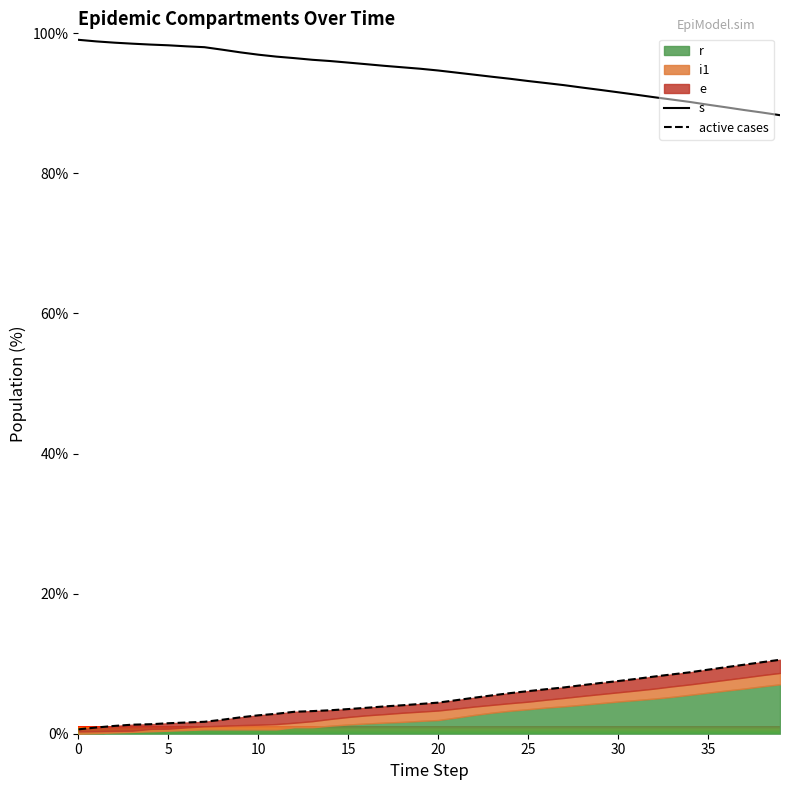

True or false: s has a value of 22.5 at 15.

False